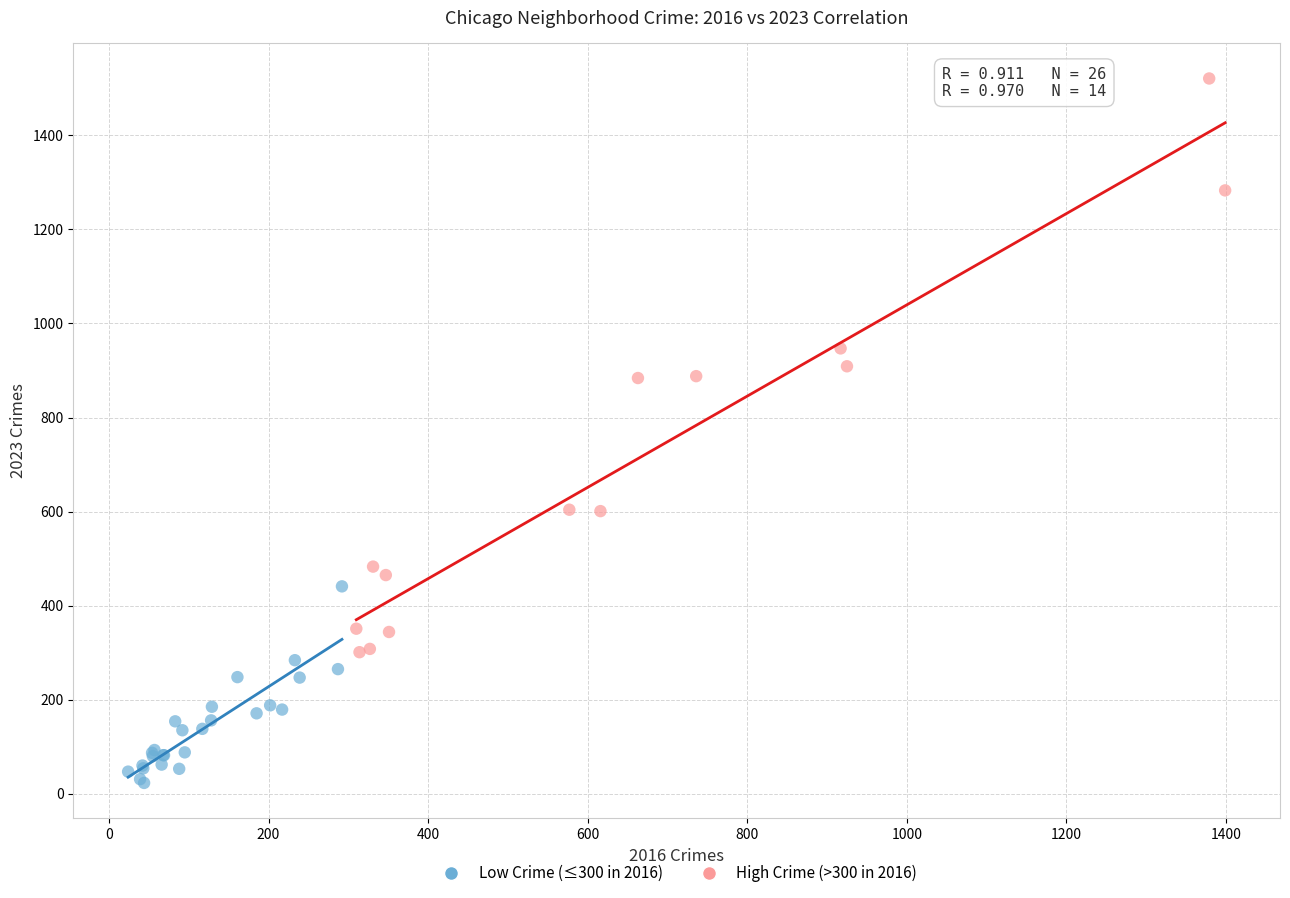

Which series reaches the minimum Y coordinate?

Low Crime (≤300 in 2016)